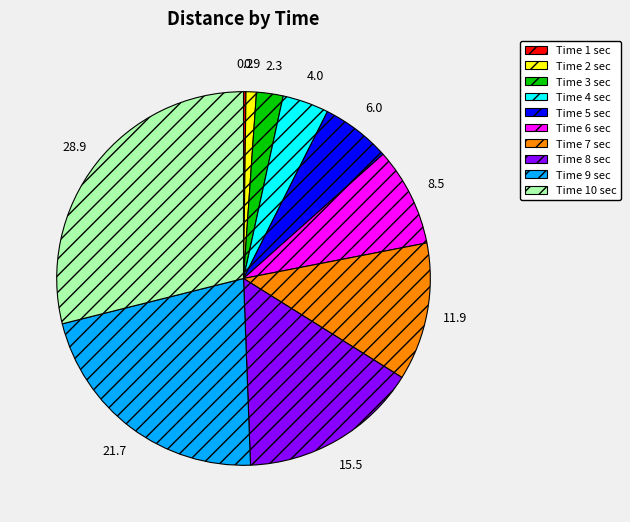

The Time 7 sec slice represents 12% of the pie. True or false?

True